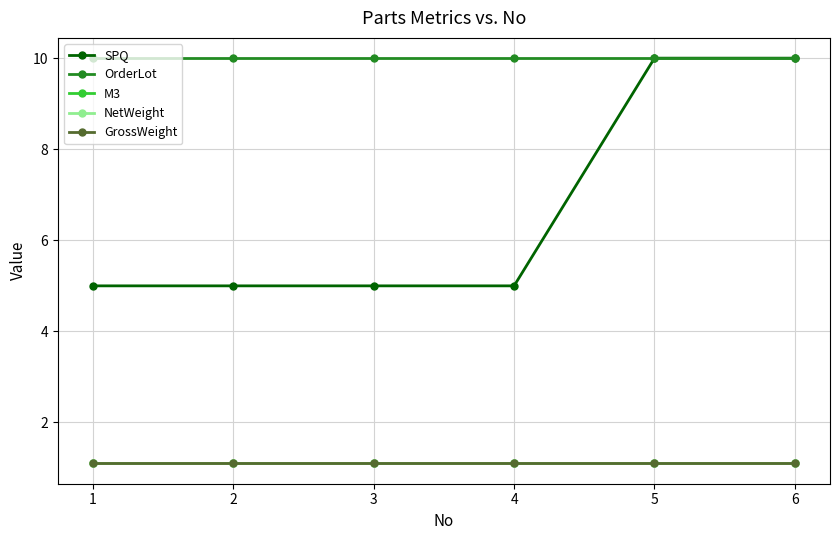

Reading right to left, list all the values displayed in this chart.

SPQ: 10.0	10.0	5.0	5.0	5.0	5.0
OrderLot: 10.0	10.0	10.0	10.0	10.0	10.0
M3: 1.1	1.1	1.1	1.1	1.1	1.1
NetWeight: 1.1	1.1	1.1	1.1	1.1	1.1
GrossWeight: 1.1	1.1	1.1	1.1	1.1	1.1